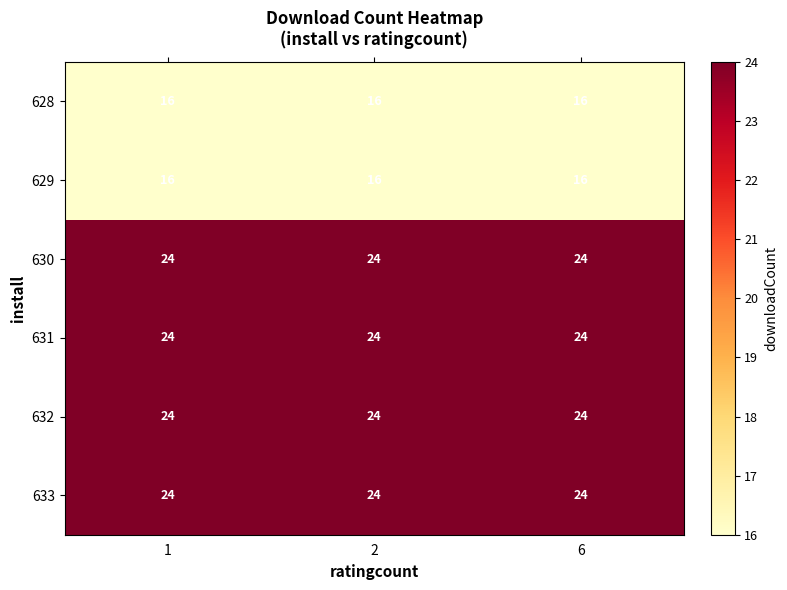

Count the number of data series in this chart.

6